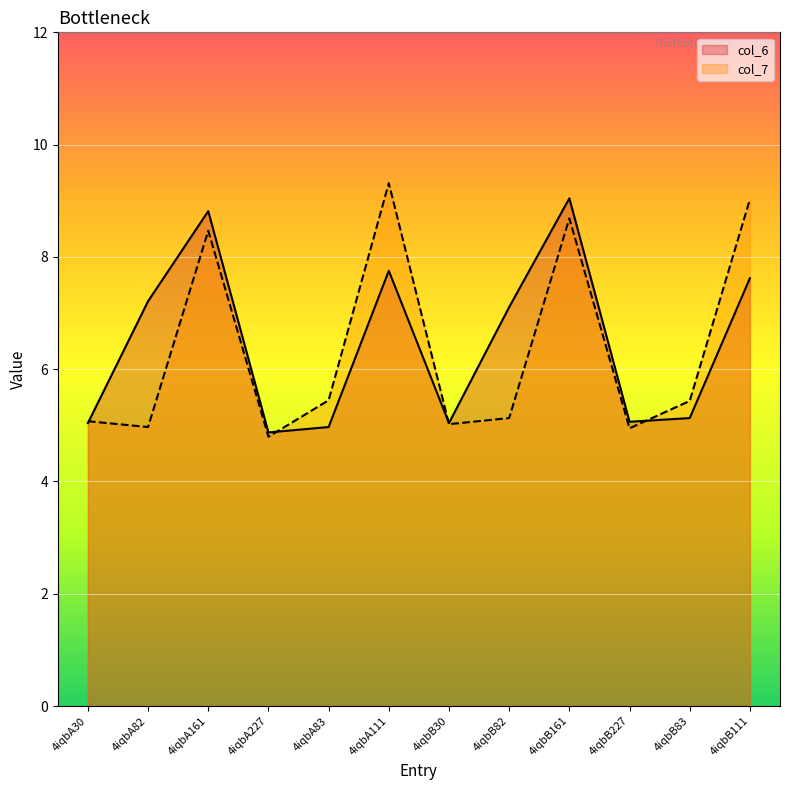

True or false: col_7 has more than 1 interior local peaks.

True